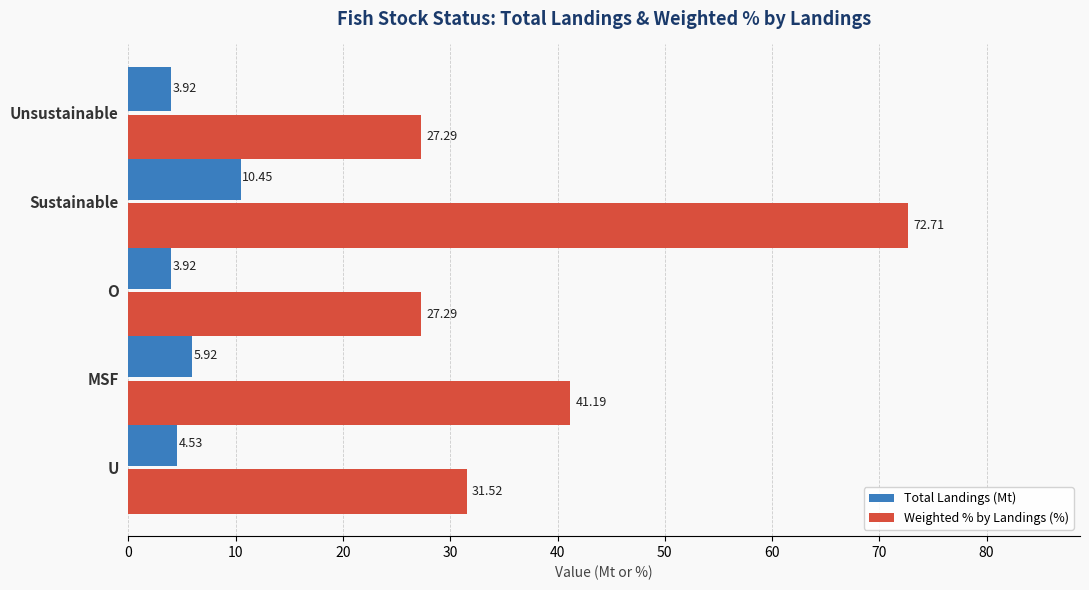

At which label is Total Landings (Mt) closest to 7?

MSF